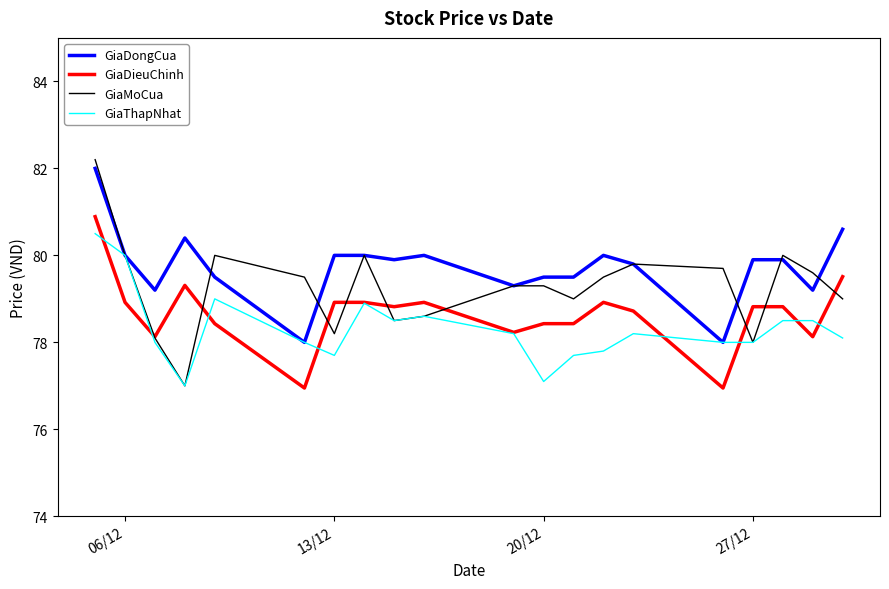

What is the maximum value shown in the chart?

82.2